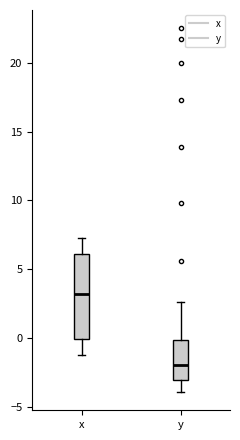

Which box is the tallest, from its lower edge to its upper edge?

x